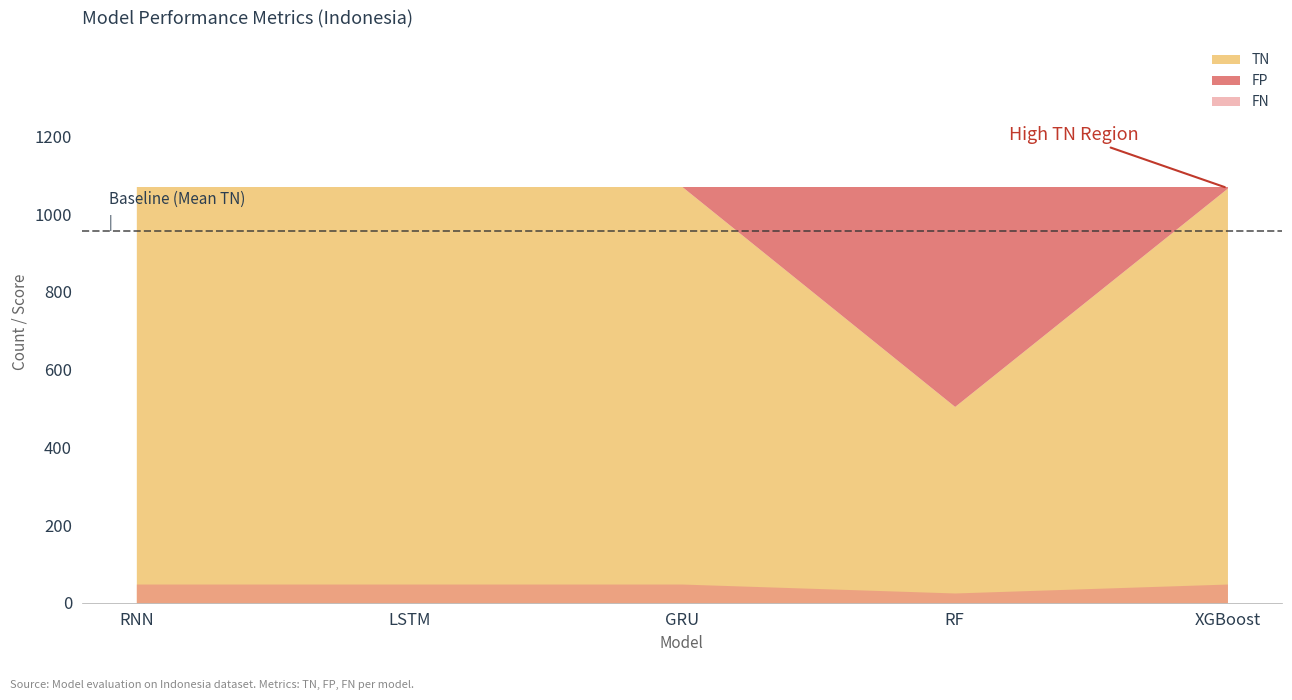

Which series has the widest spread of values?

FP